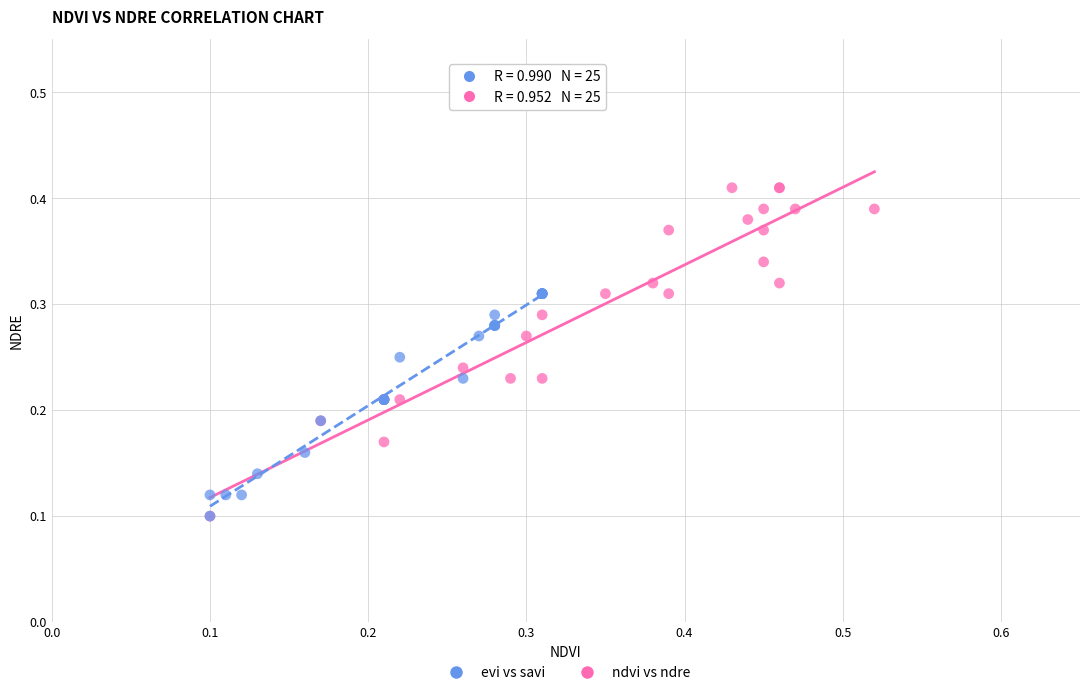

Which series has the largest Y range (max minus min)?

ndvi vs ndre